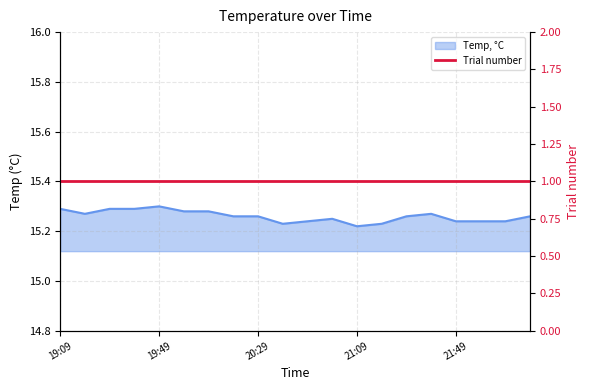

What is the value of the 20th point from the left?

15.3